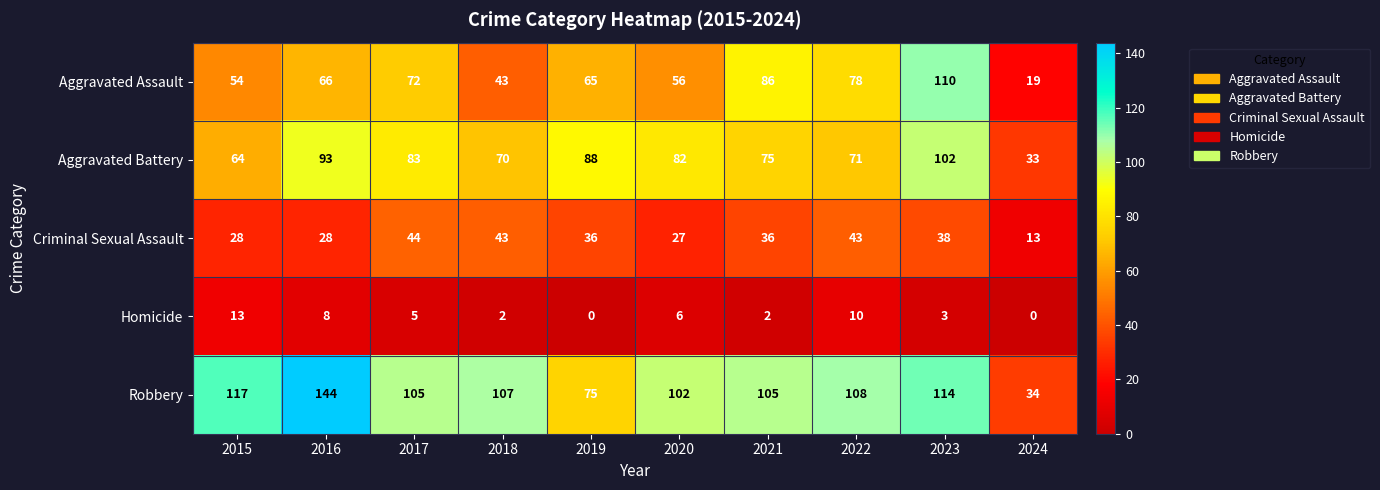

Which series has the widest spread of values?

Robbery